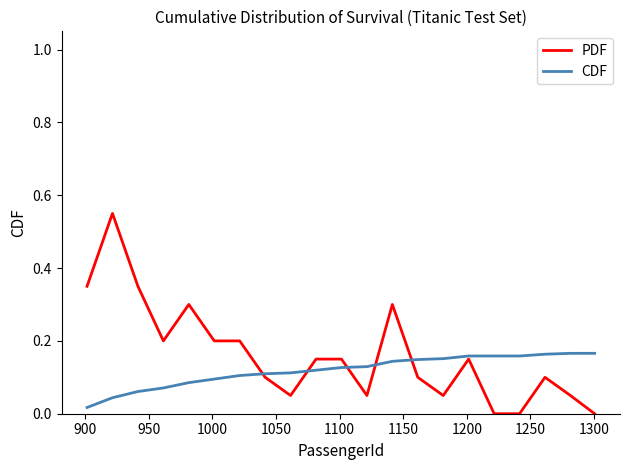

Rank the series by their average value, from highest to lowest.

PDF, CDF